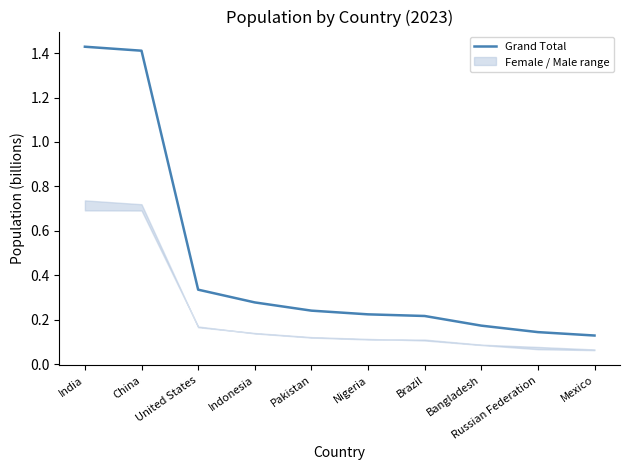

What is the change in value from China to Bangladesh?

-1.2